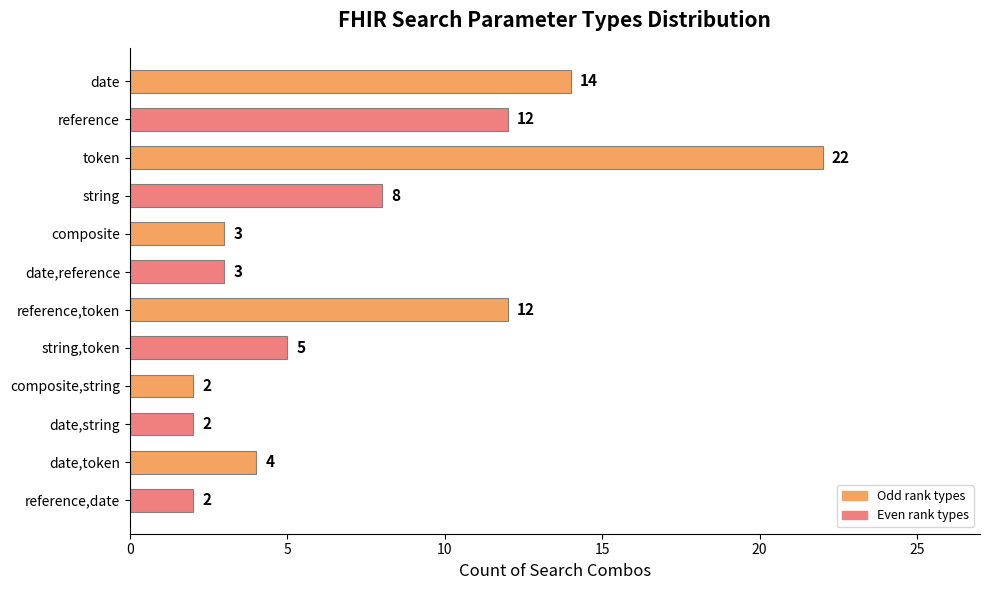

Count the number of data series in this chart.

1